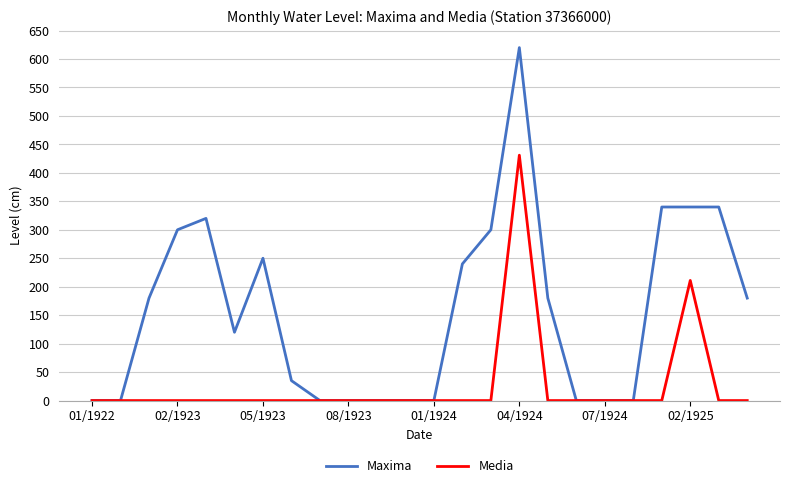

Which series has the widest spread of values?

Maxima